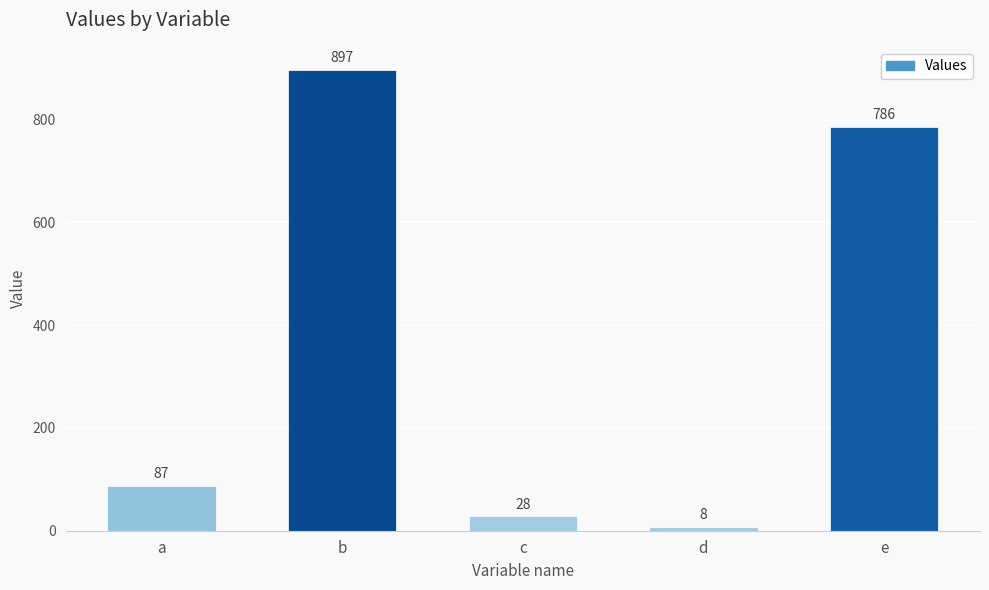

Reading left to right, transcribe all the data shown in this chart.

87	897	28	8	786